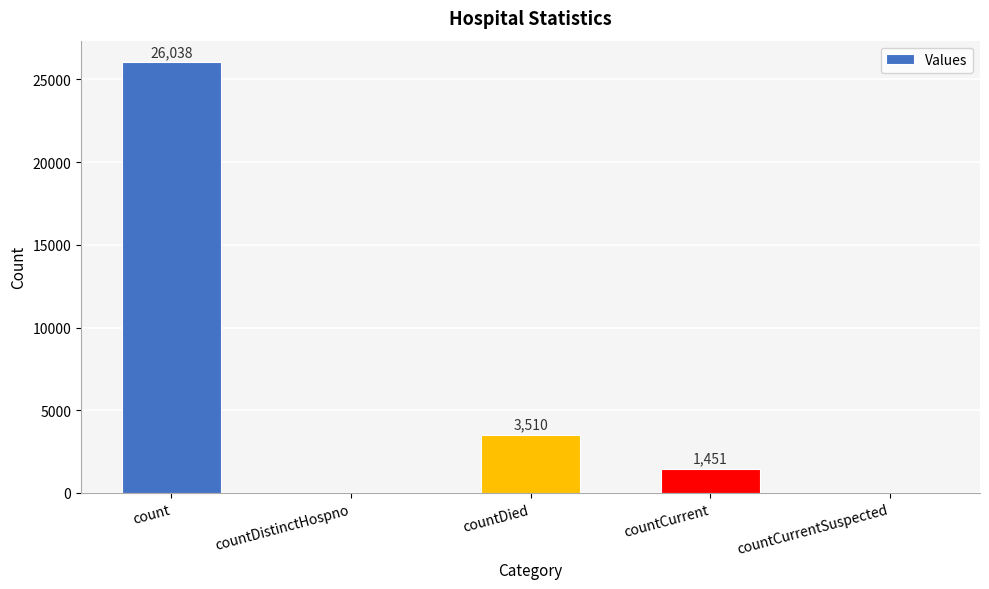

What is the change in value from count to countDied?

-22528